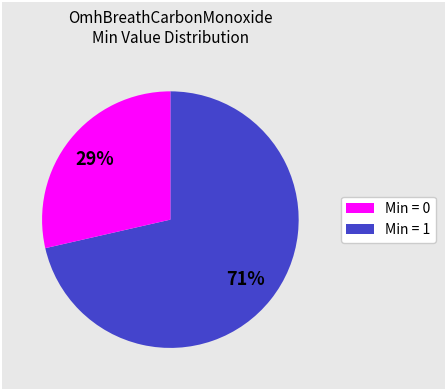

How many segments does this pie chart have?

2